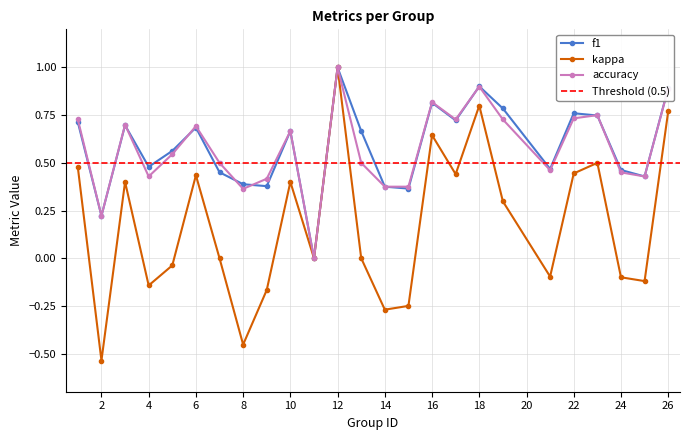

Where is the first local maximum for f1?

3